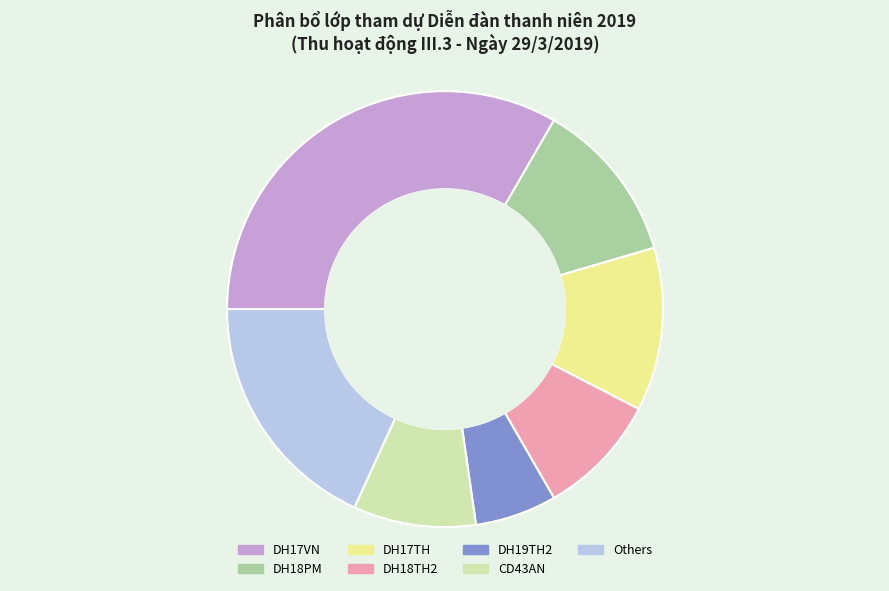

Between DH18PM and CD43AN, which is larger?

DH18PM